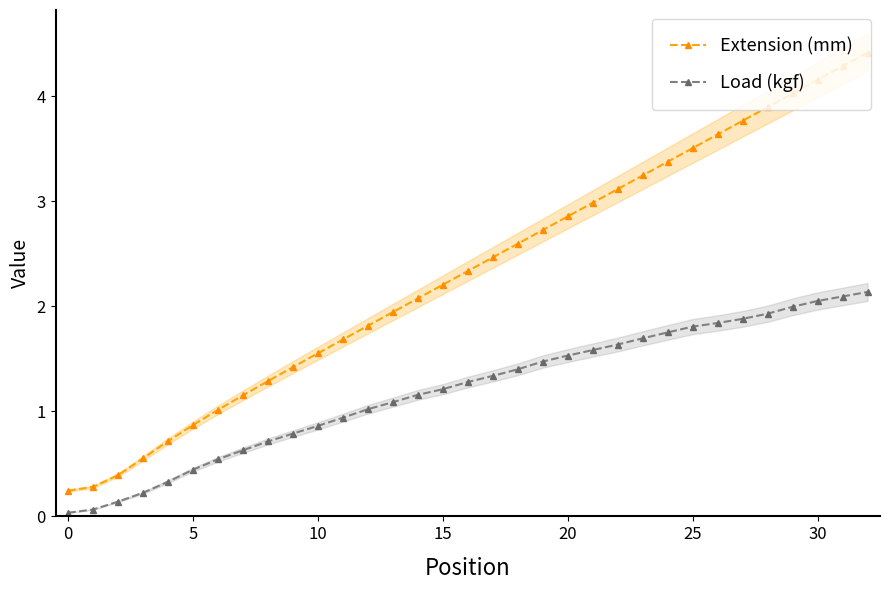

True or false: Extension (mm) and Load (kgf) intersect in this chart.

False